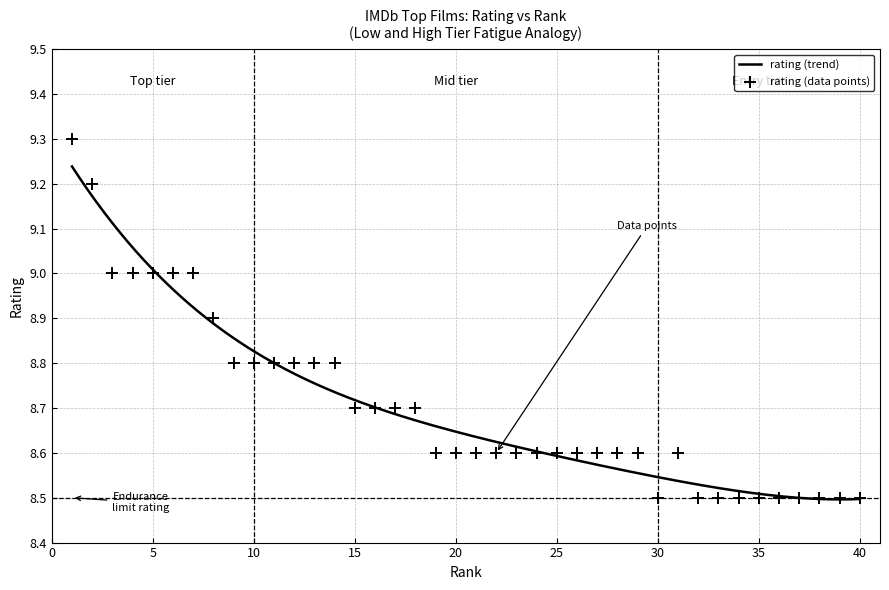

Which has a higher value, 29 or 2?

2